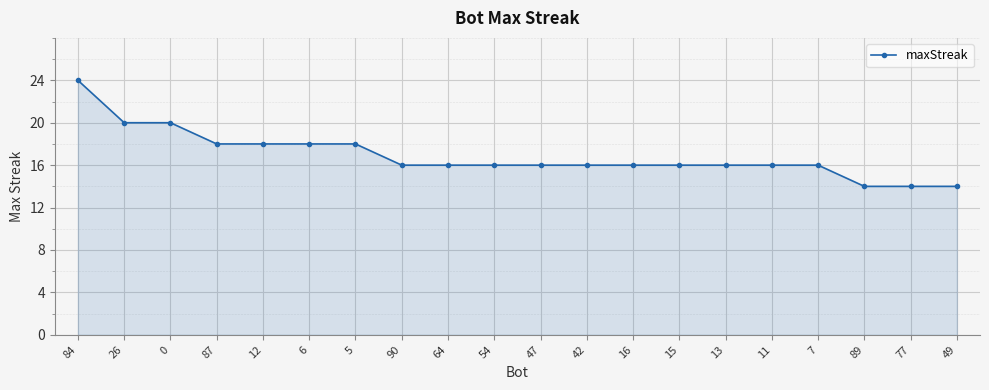

Approximately how many times larger is the value at 11 compared to 87?

0.9